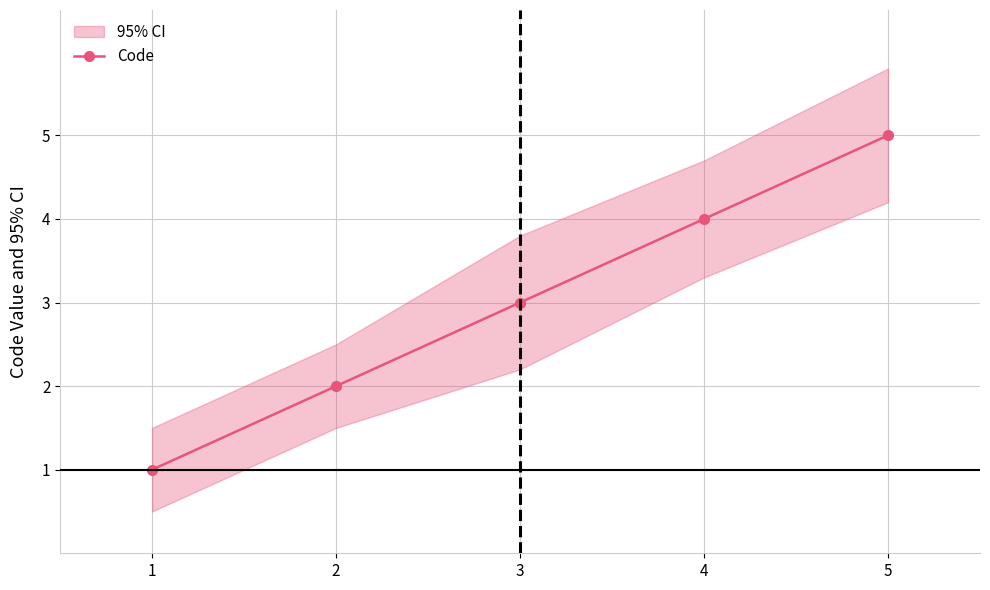

Which label corresponds to the largest value in the chart?

5